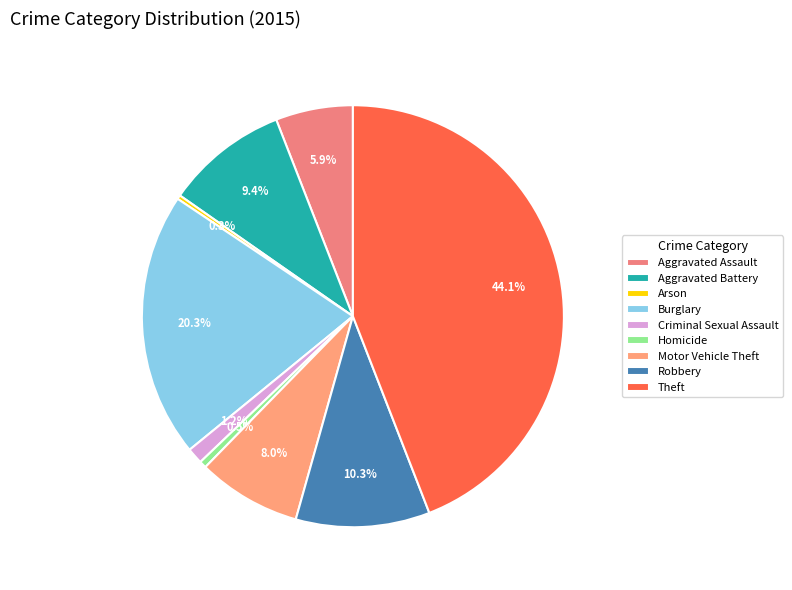

Approximately how many times larger is the value at Robbery compared to Arson?

33.4